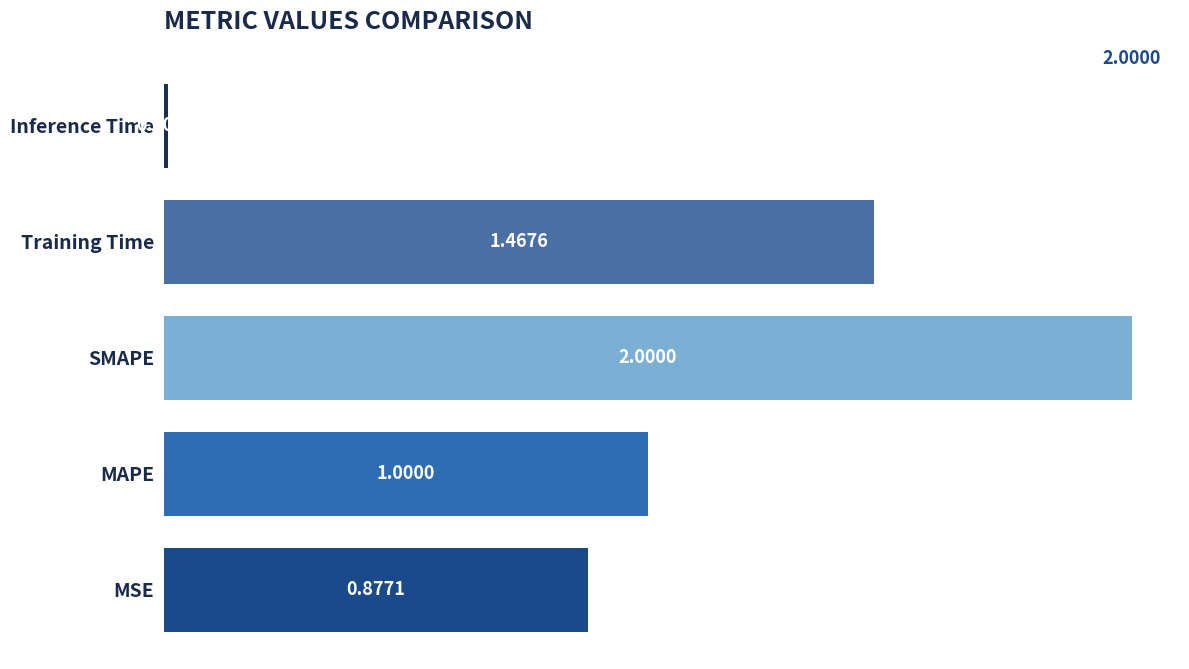

What is the change in value from Training Time to Inference Time?

-1.5